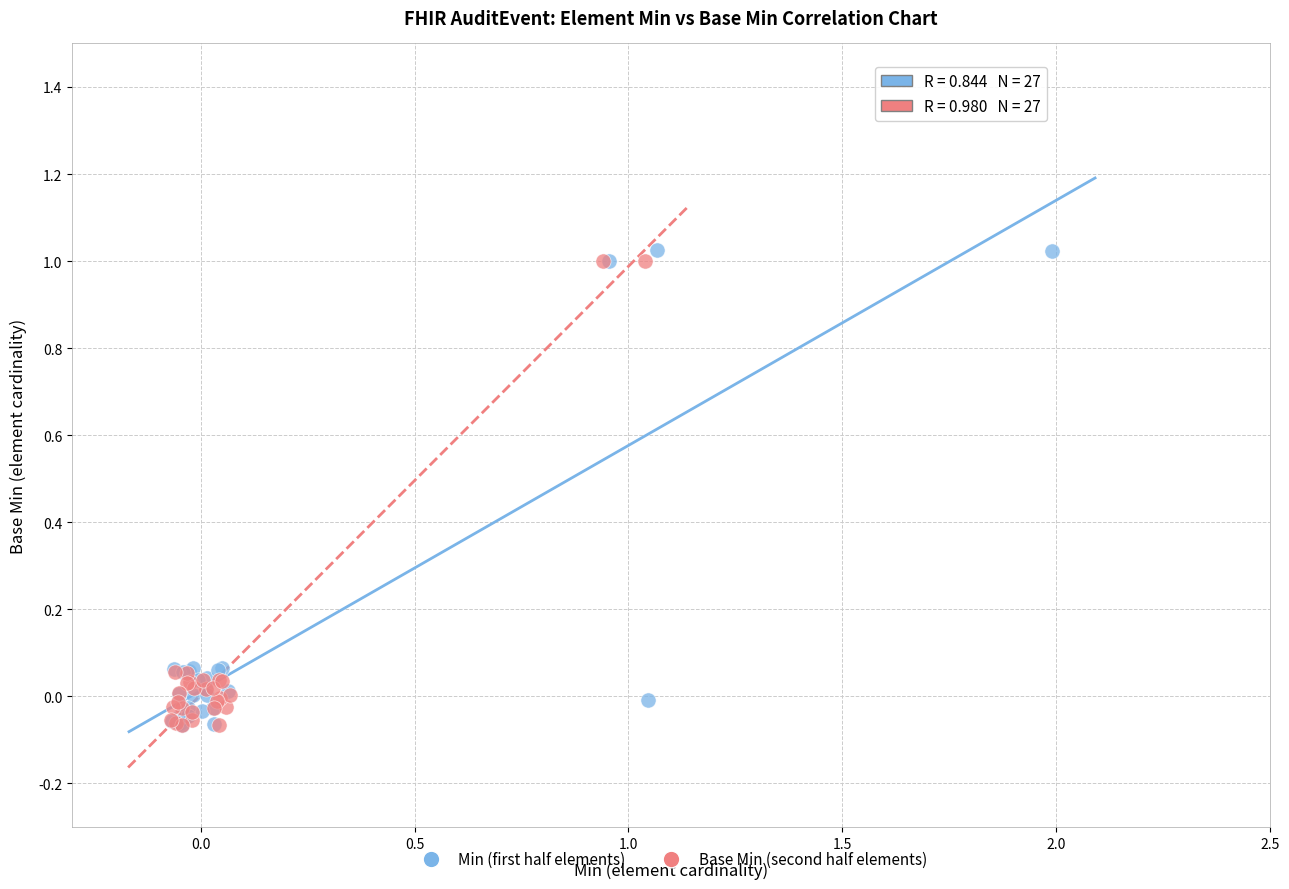

Which series contains the highest Y value?

Min (first half elements)